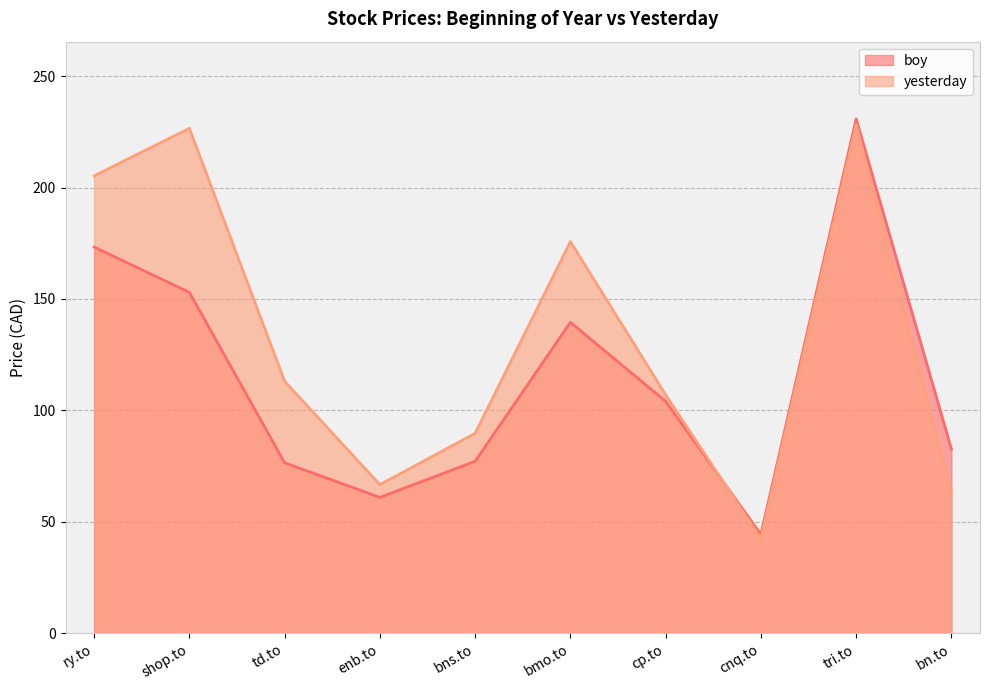

Reading right to left, what are all the values shown in this chart?

boy: bn.to=82.6	tri.to=230.8	cnq.to=44.4	cp.to=104.1	bmo.to=139.6	bns.to=77.2	enb.to=61.0	td.to=76.5	shop.to=153.0	ry.to=173.3
yesterday: bn.to=63.0	tri.to=228.2	cnq.to=42.5	cp.to=107.0	bmo.to=175.8	bns.to=89.7	enb.to=66.7	td.to=113.1	shop.to=226.6	ry.to=205.3